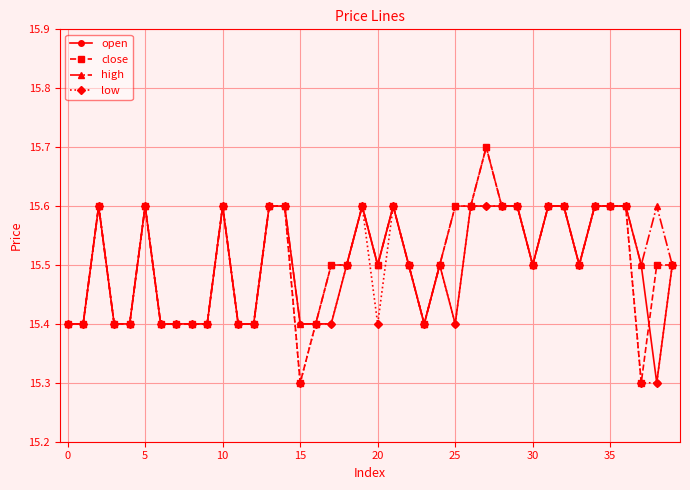

What is the value of the close point at the 7th from the left?

15.4